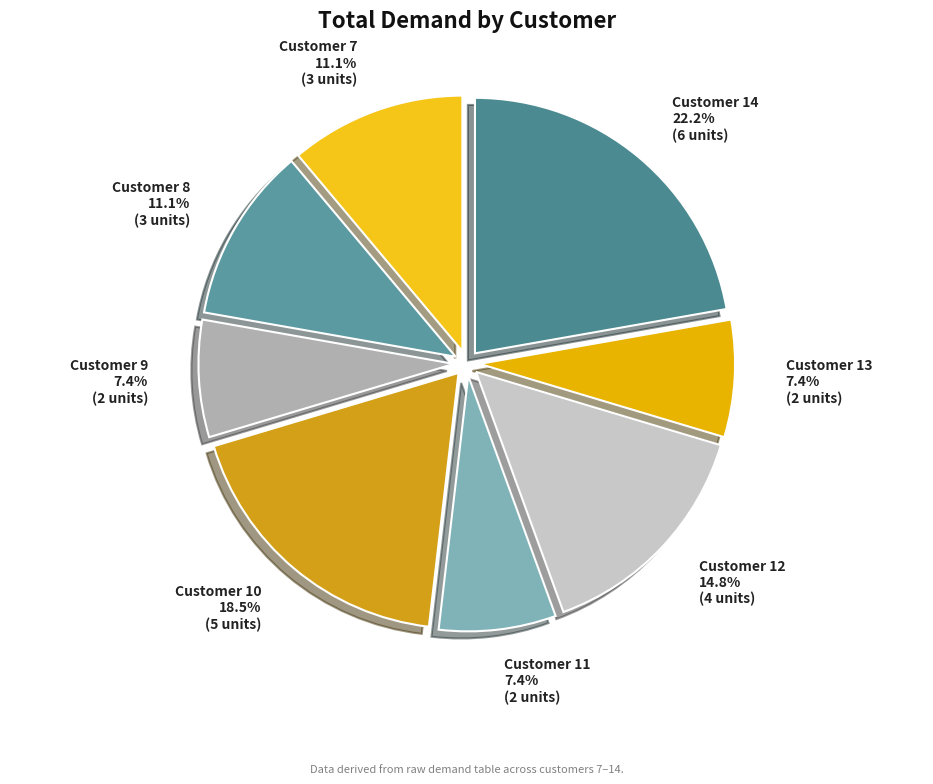

To the nearest percent, what is the difference between the Customer 11 and Customer 8 slice percentages?

4%